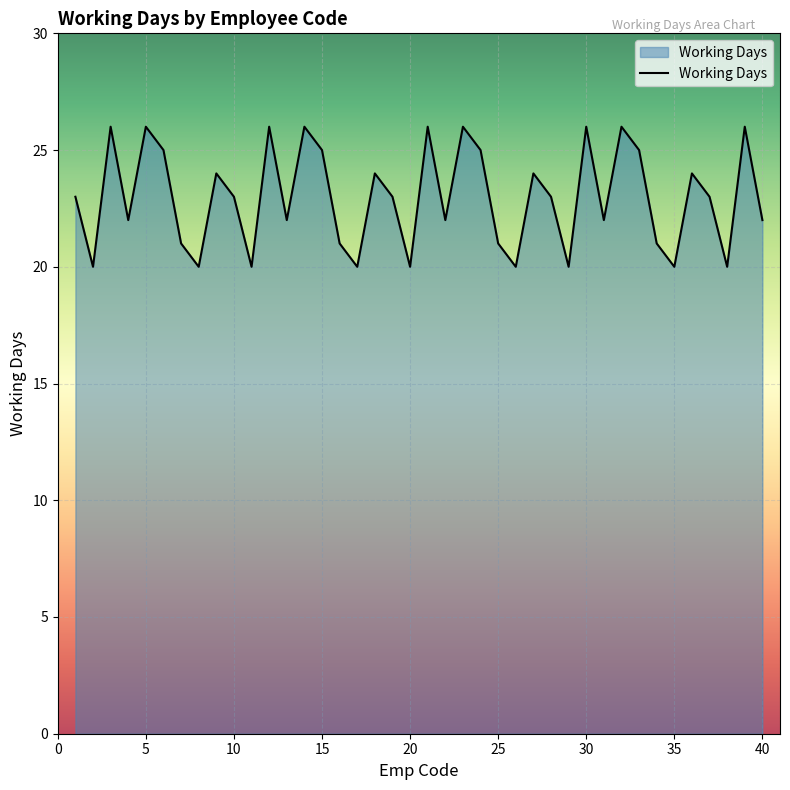

What is the minimum value shown in the chart?

20